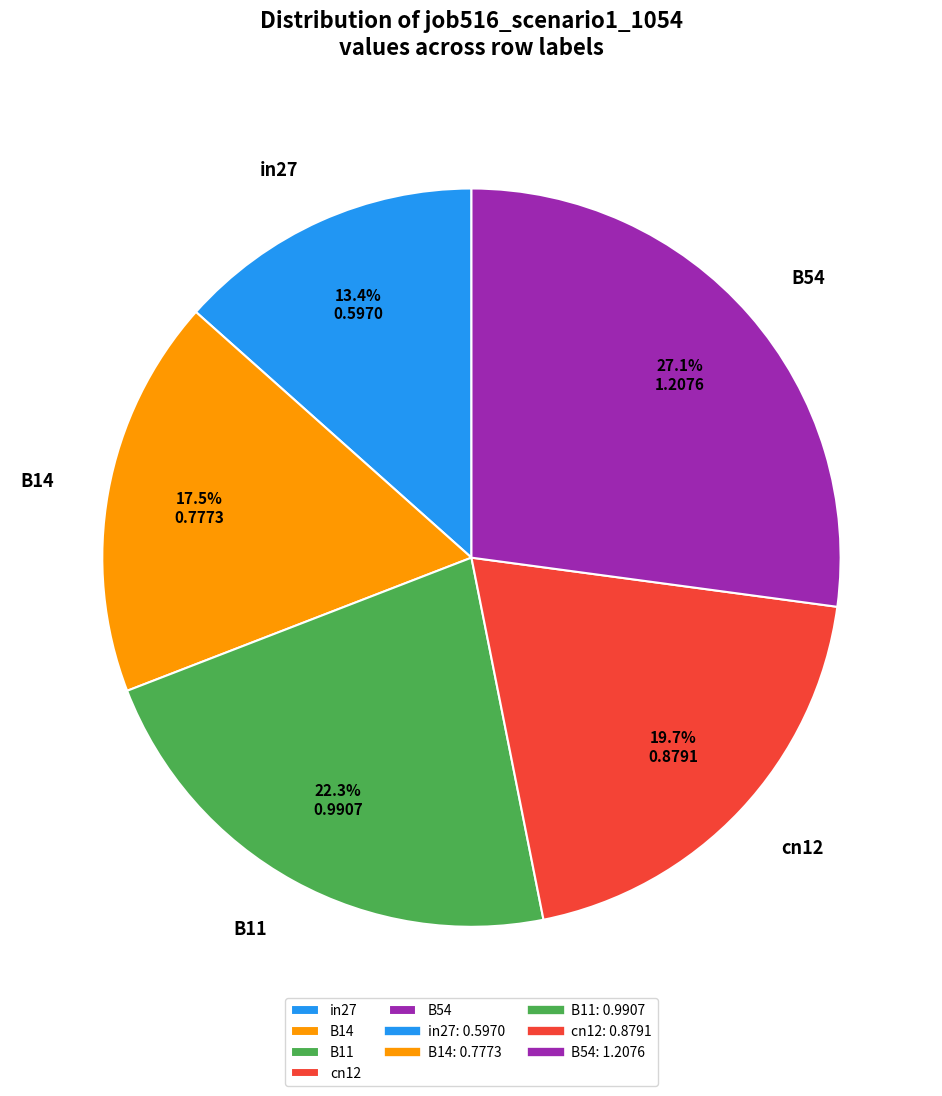

Rank the categories by value from highest to lowest.

B54, B11, cn12, B14, in27